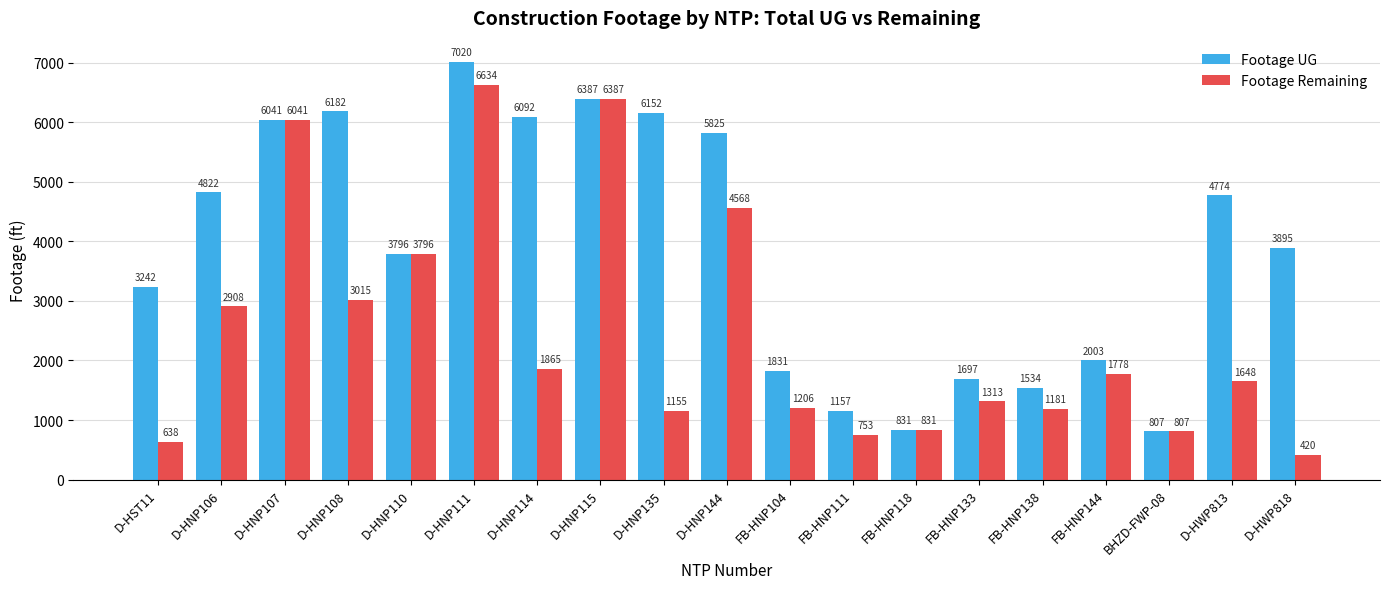

What is the label of the 13th bar from the left?

FB-HNP118